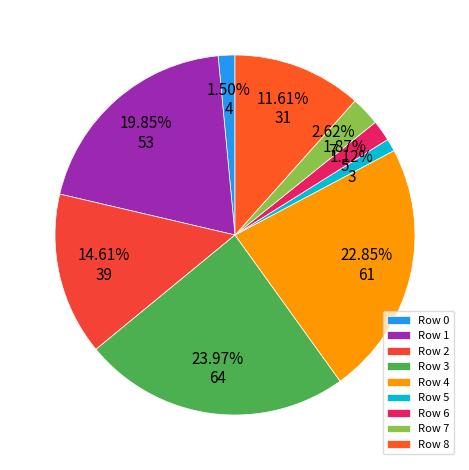

What is the largest slice in the pie chart?

Row 3